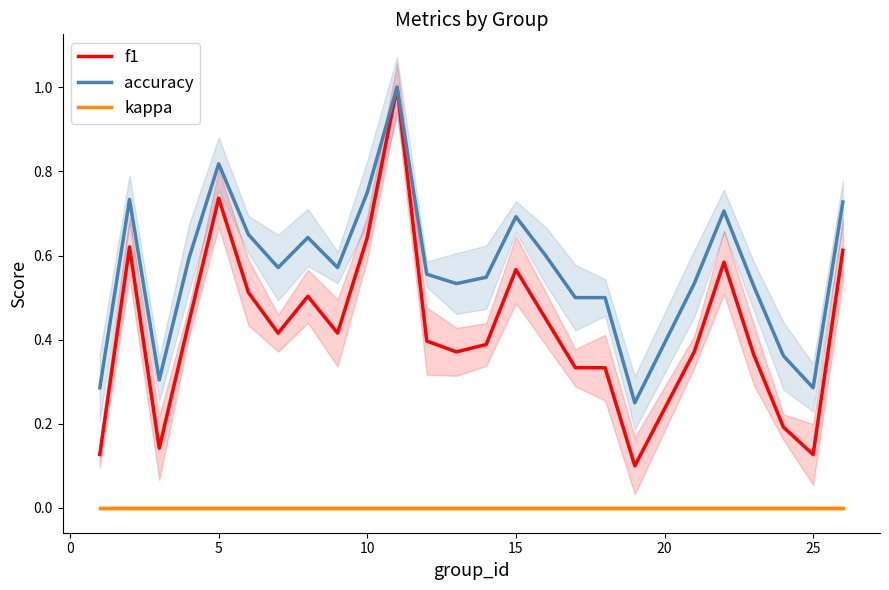

What is the maximum value for f1?

1.0